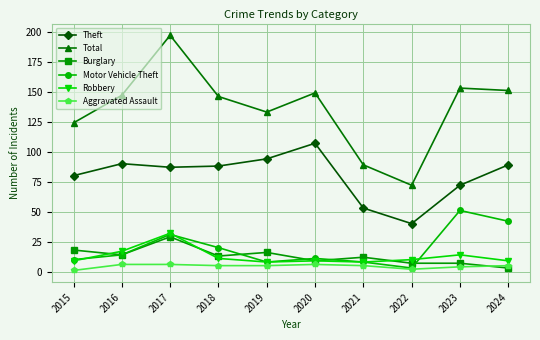

In Motor Vehicle Theft, how many points are higher than both neighbors (excluding endpoints)?

3